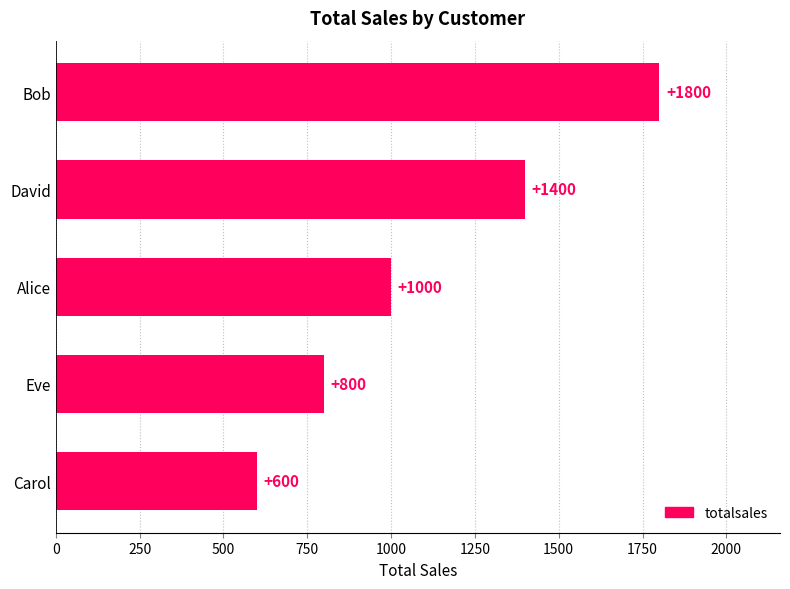

List the labels in order of value, smallest first.

Carol, Eve, Alice, David, Bob